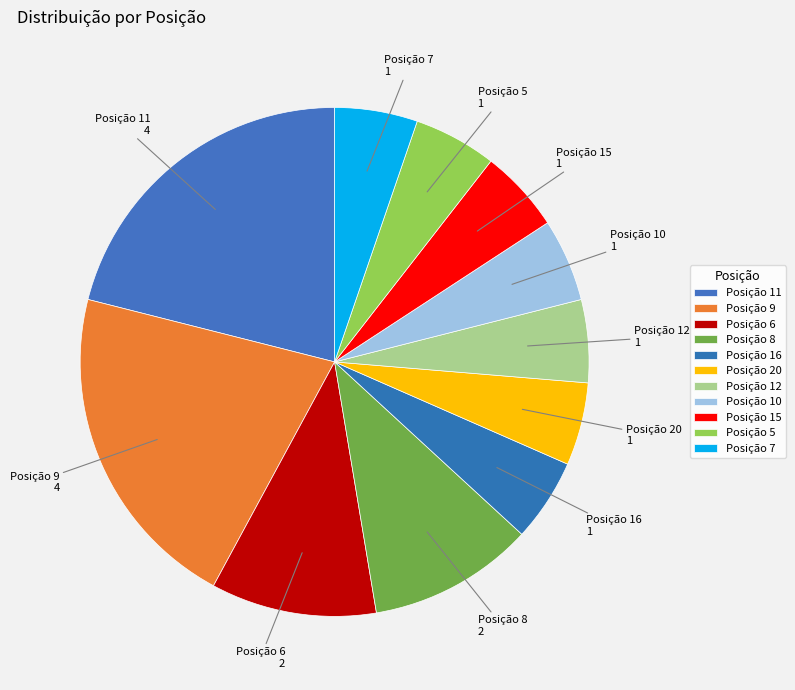

Approximately how many times larger is the value at Posição 8 compared to Posição 5?

2.0